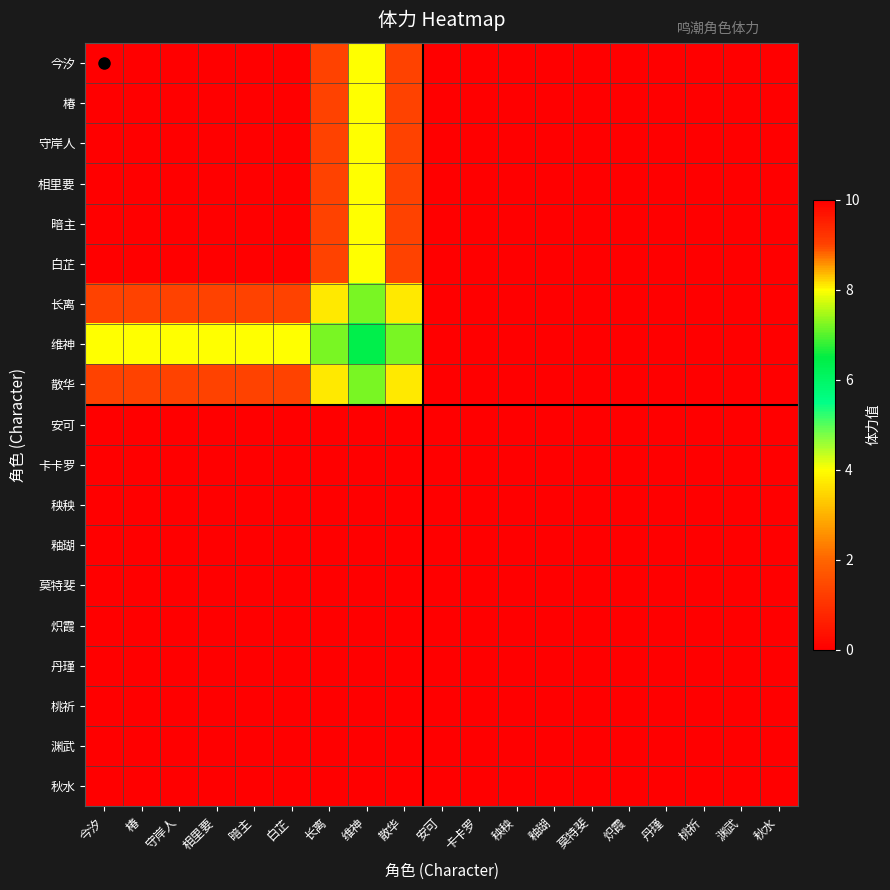

Reading right to left, list all the values displayed in this chart.

今汐: 秋水=0.0	渊武=0.0	桃祈=0.0	丹瑾=0.0	炽霞=0.0	莫特斐=0.0	釉瑚=0.0	秧秧=0.0	卡卡罗=0.0	安可=0.0	散华=9.0	维神=8.0	长离=9.0	白芷=10.0	暗主=10.0	相里要=10.0	守岸人=10.0	椿=10.0	今汐=10.0
椿: 秋水=0.0	渊武=0.0	桃祈=0.0	丹瑾=0.0	炽霞=0.0	莫特斐=0.0	釉瑚=0.0	秧秧=0.0	卡卡罗=0.0	安可=0.0	散华=9.0	维神=8.0	长离=9.0	白芷=10.0	暗主=10.0	相里要=10.0	守岸人=10.0	椿=10.0	今汐=10.0
守岸人: 秋水=0.0	渊武=0.0	桃祈=0.0	丹瑾=0.0	炽霞=0.0	莫特斐=0.0	釉瑚=0.0	秧秧=0.0	卡卡罗=0.0	安可=0.0	散华=9.0	维神=8.0	长离=9.0	白芷=10.0	暗主=10.0	相里要=10.0	守岸人=10.0	椿=10.0	今汐=10.0
相里要: 秋水=0.0	渊武=0.0	桃祈=0.0	丹瑾=0.0	炽霞=0.0	莫特斐=0.0	釉瑚=0.0	秧秧=0.0	卡卡罗=0.0	安可=0.0	散华=9.0	维神=8.0	长离=9.0	白芷=10.0	暗主=10.0	相里要=10.0	守岸人=10.0	椿=10.0	今汐=10.0
暗主: 秋水=0.0	渊武=0.0	桃祈=0.0	丹瑾=0.0	炽霞=0.0	莫特斐=0.0	釉瑚=0.0	秧秧=0.0	卡卡罗=0.0	安可=0.0	散华=9.0	维神=8.0	长离=9.0	白芷=10.0	暗主=10.0	相里要=10.0	守岸人=10.0	椿=10.0	今汐=10.0
白芷: 秋水=0.0	渊武=0.0	桃祈=0.0	丹瑾=0.0	炽霞=0.0	莫特斐=0.0	釉瑚=0.0	秧秧=0.0	卡卡罗=0.0	安可=0.0	散华=9.0	维神=8.0	长离=9.0	白芷=10.0	暗主=10.0	相里要=10.0	守岸人=10.0	椿=10.0	今汐=10.0
长离: 秋水=0.0	渊武=0.0	桃祈=0.0	丹瑾=0.0	炽霞=0.0	莫特斐=0.0	釉瑚=0.0	秧秧=0.0	卡卡罗=0.0	安可=0.0	散华=8.1	维神=7.2	长离=8.1	白芷=9.0	暗主=9.0	相里要=9.0	守岸人=9.0	椿=9.0	今汐=9.0
维神: 秋水=0.0	渊武=0.0	桃祈=0.0	丹瑾=0.0	炽霞=0.0	莫特斐=0.0	釉瑚=0.0	秧秧=0.0	卡卡罗=0.0	安可=0.0	散华=7.2	维神=6.4	长离=7.2	白芷=8.0	暗主=8.0	相里要=8.0	守岸人=8.0	椿=8.0	今汐=8.0
散华: 秋水=0.0	渊武=0.0	桃祈=0.0	丹瑾=0.0	炽霞=0.0	莫特斐=0.0	釉瑚=0.0	秧秧=0.0	卡卡罗=0.0	安可=0.0	散华=8.1	维神=7.2	长离=8.1	白芷=9.0	暗主=9.0	相里要=9.0	守岸人=9.0	椿=9.0	今汐=9.0
安可: 秋水=0.0	渊武=0.0	桃祈=0.0	丹瑾=0.0	炽霞=0.0	莫特斐=0.0	釉瑚=0.0	秧秧=0.0	卡卡罗=0.0	安可=0.0	散华=0.0	维神=0.0	长离=0.0	白芷=0.0	暗主=0.0	相里要=0.0	守岸人=0.0	椿=0.0	今汐=0.0
卡卡罗: 秋水=0.0	渊武=0.0	桃祈=0.0	丹瑾=0.0	炽霞=0.0	莫特斐=0.0	釉瑚=0.0	秧秧=0.0	卡卡罗=0.0	安可=0.0	散华=0.0	维神=0.0	长离=0.0	白芷=0.0	暗主=0.0	相里要=0.0	守岸人=0.0	椿=0.0	今汐=0.0
秧秧: 秋水=0.0	渊武=0.0	桃祈=0.0	丹瑾=0.0	炽霞=0.0	莫特斐=0.0	釉瑚=0.0	秧秧=0.0	卡卡罗=0.0	安可=0.0	散华=0.0	维神=0.0	长离=0.0	白芷=0.0	暗主=0.0	相里要=0.0	守岸人=0.0	椿=0.0	今汐=0.0
釉瑚: 秋水=0.0	渊武=0.0	桃祈=0.0	丹瑾=0.0	炽霞=0.0	莫特斐=0.0	釉瑚=0.0	秧秧=0.0	卡卡罗=0.0	安可=0.0	散华=0.0	维神=0.0	长离=0.0	白芷=0.0	暗主=0.0	相里要=0.0	守岸人=0.0	椿=0.0	今汐=0.0
莫特斐: 秋水=0.0	渊武=0.0	桃祈=0.0	丹瑾=0.0	炽霞=0.0	莫特斐=0.0	釉瑚=0.0	秧秧=0.0	卡卡罗=0.0	安可=0.0	散华=0.0	维神=0.0	长离=0.0	白芷=0.0	暗主=0.0	相里要=0.0	守岸人=0.0	椿=0.0	今汐=0.0
炽霞: 秋水=0.0	渊武=0.0	桃祈=0.0	丹瑾=0.0	炽霞=0.0	莫特斐=0.0	釉瑚=0.0	秧秧=0.0	卡卡罗=0.0	安可=0.0	散华=0.0	维神=0.0	长离=0.0	白芷=0.0	暗主=0.0	相里要=0.0	守岸人=0.0	椿=0.0	今汐=0.0
丹瑾: 秋水=0.0	渊武=0.0	桃祈=0.0	丹瑾=0.0	炽霞=0.0	莫特斐=0.0	釉瑚=0.0	秧秧=0.0	卡卡罗=0.0	安可=0.0	散华=0.0	维神=0.0	长离=0.0	白芷=0.0	暗主=0.0	相里要=0.0	守岸人=0.0	椿=0.0	今汐=0.0
桃祈: 秋水=0.0	渊武=0.0	桃祈=0.0	丹瑾=0.0	炽霞=0.0	莫特斐=0.0	釉瑚=0.0	秧秧=0.0	卡卡罗=0.0	安可=0.0	散华=0.0	维神=0.0	长离=0.0	白芷=0.0	暗主=0.0	相里要=0.0	守岸人=0.0	椿=0.0	今汐=0.0
渊武: 秋水=0.0	渊武=0.0	桃祈=0.0	丹瑾=0.0	炽霞=0.0	莫特斐=0.0	釉瑚=0.0	秧秧=0.0	卡卡罗=0.0	安可=0.0	散华=0.0	维神=0.0	长离=0.0	白芷=0.0	暗主=0.0	相里要=0.0	守岸人=0.0	椿=0.0	今汐=0.0
秋水: 秋水=0.0	渊武=0.0	桃祈=0.0	丹瑾=0.0	炽霞=0.0	莫特斐=0.0	釉瑚=0.0	秧秧=0.0	卡卡罗=0.0	安可=0.0	散华=0.0	维神=0.0	长离=0.0	白芷=0.0	暗主=0.0	相里要=0.0	守岸人=0.0	椿=0.0	今汐=0.0